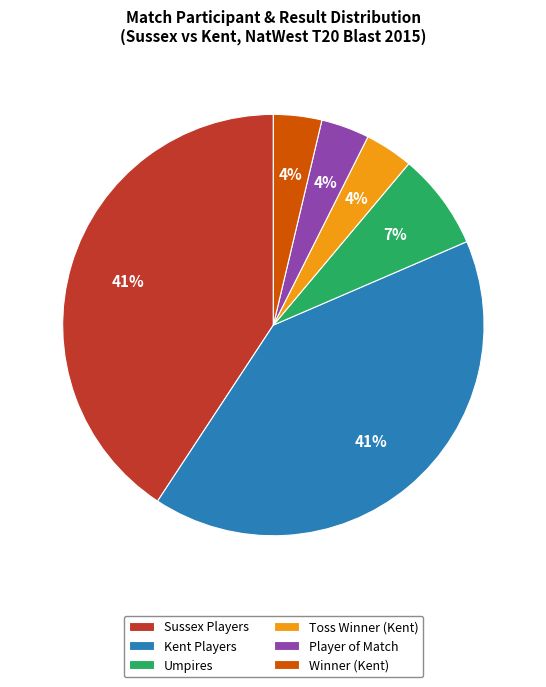

True or false: Player of Match accounts for 15% of the total.

False